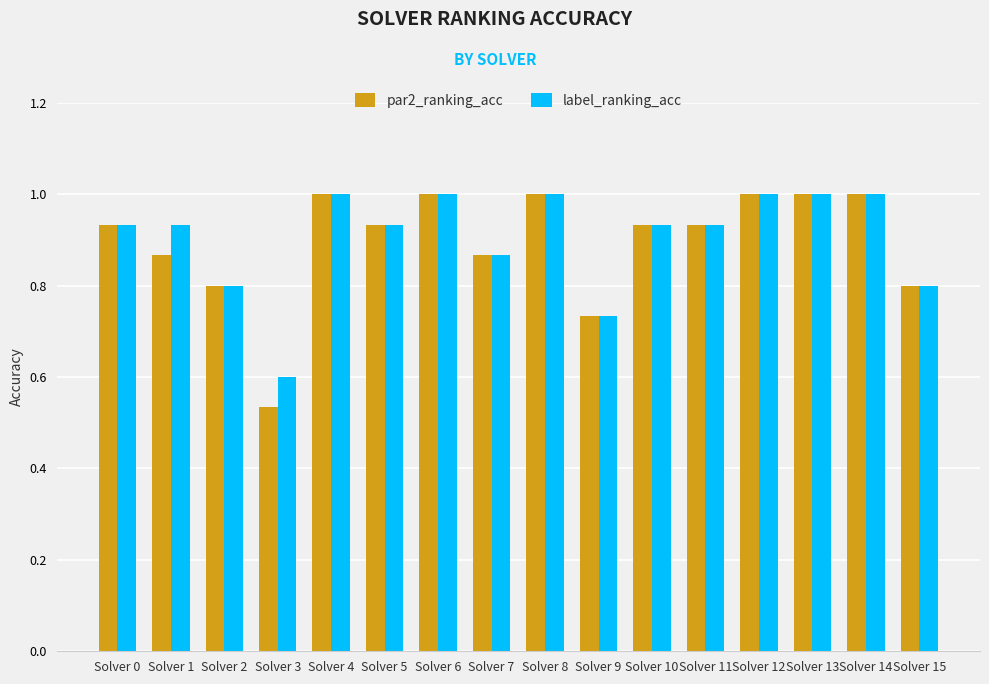

Which series has the largest range (max minus min)?

par2_ranking_acc